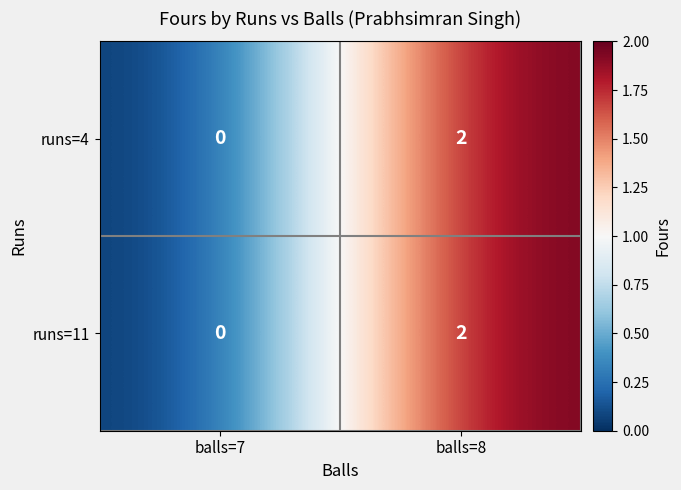

True or false: runs=11 has a value of 2 at balls=8.

True